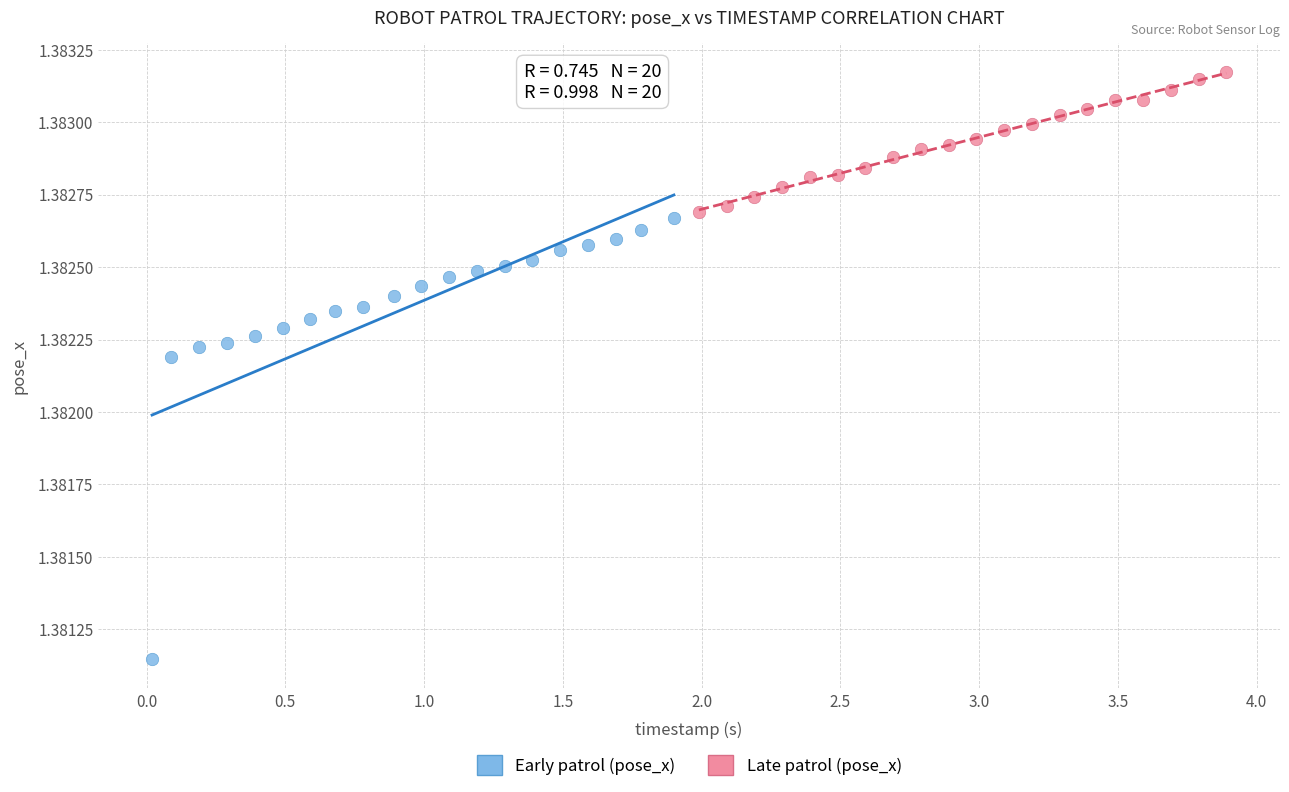

Which series reaches the minimum Y coordinate?

Early patrol (pose_x)